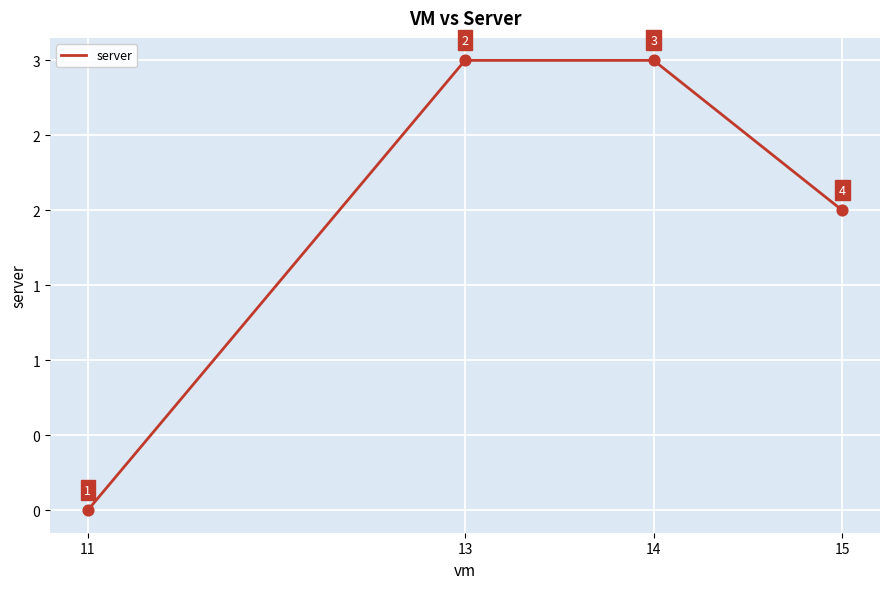

What is the change in value from 11 to 15?

+2